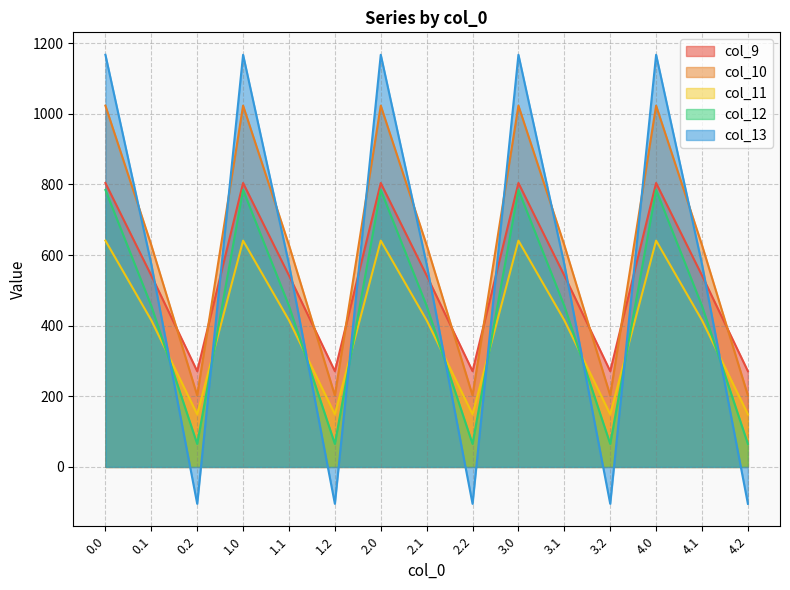

Read the col_10 value at 0.1.

628.1